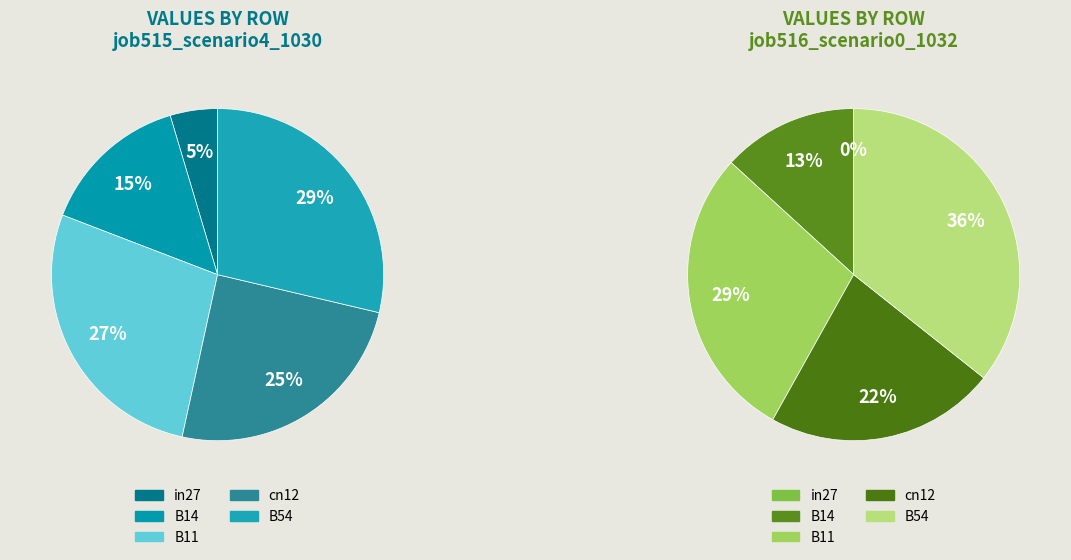

To the nearest percent, what is the difference between the largest and smallest slice percentages?

24%